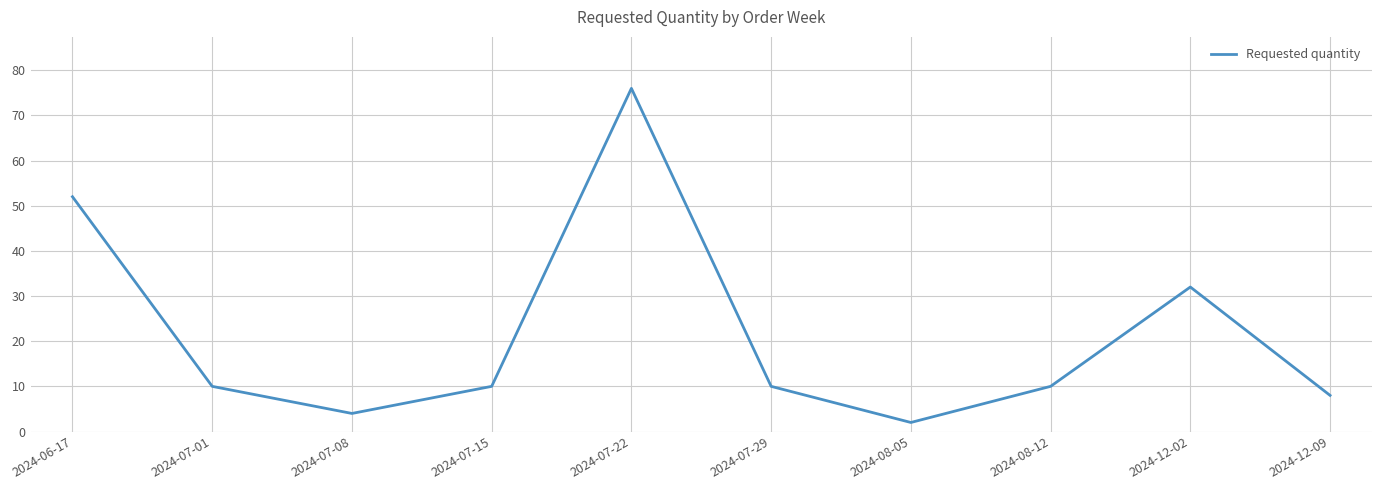

The value at 2024-07-22 is 35. True or false?

False